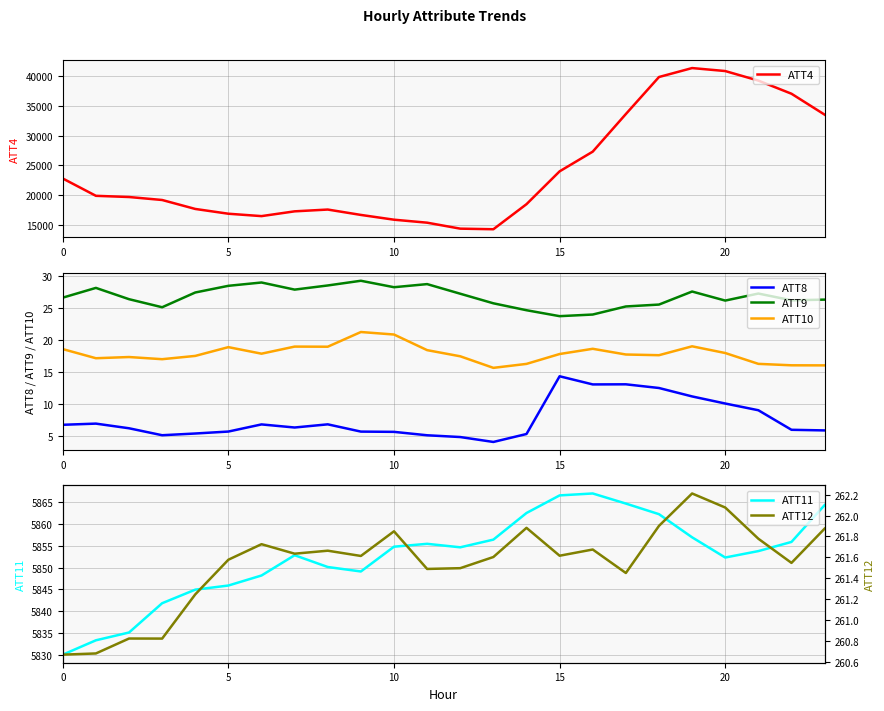

In ATT10, how many points are higher than both neighbors (excluding endpoints)?

6